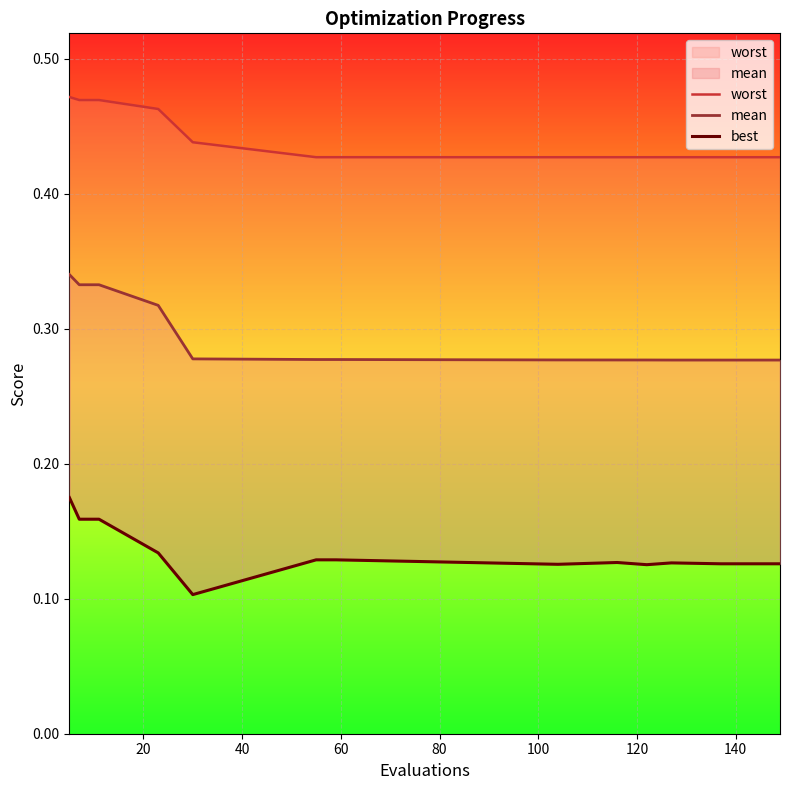

True or false: mean has more than 1 points higher than both neighbors.

False